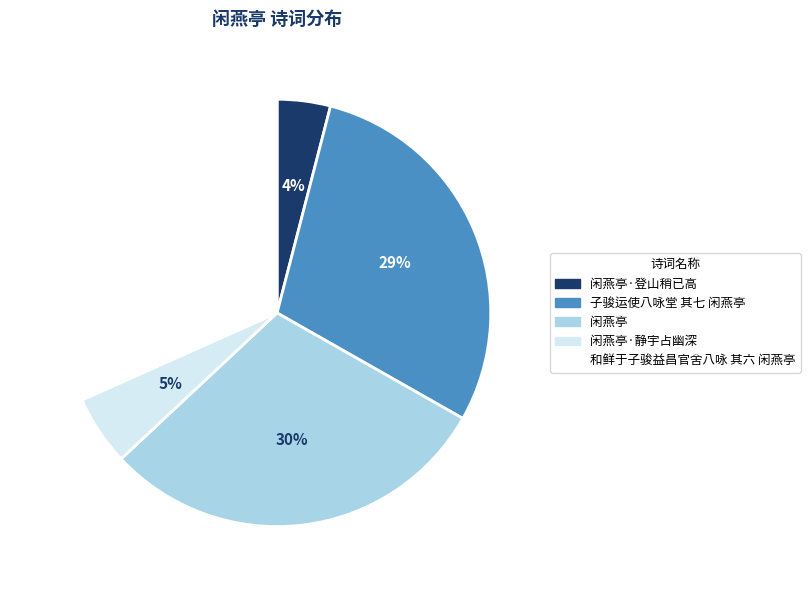

How many segments does this pie chart have?

5